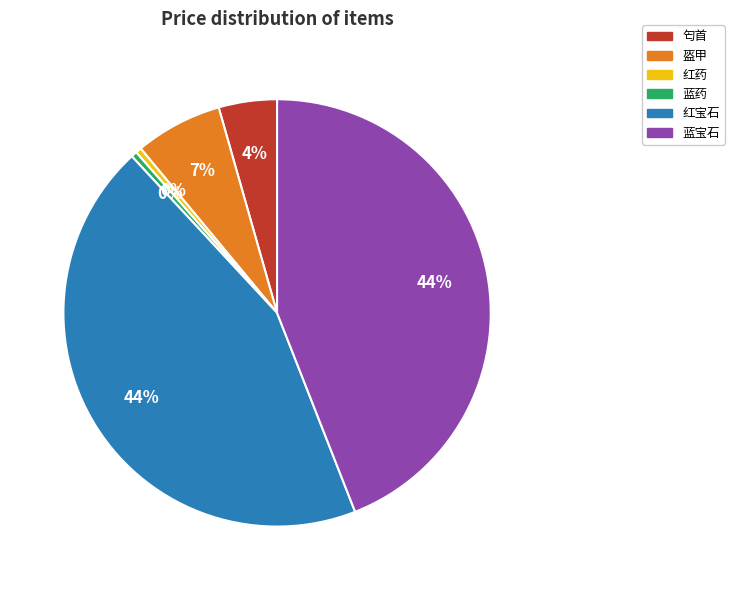

To the nearest percent, what is the average slice percentage?

17%